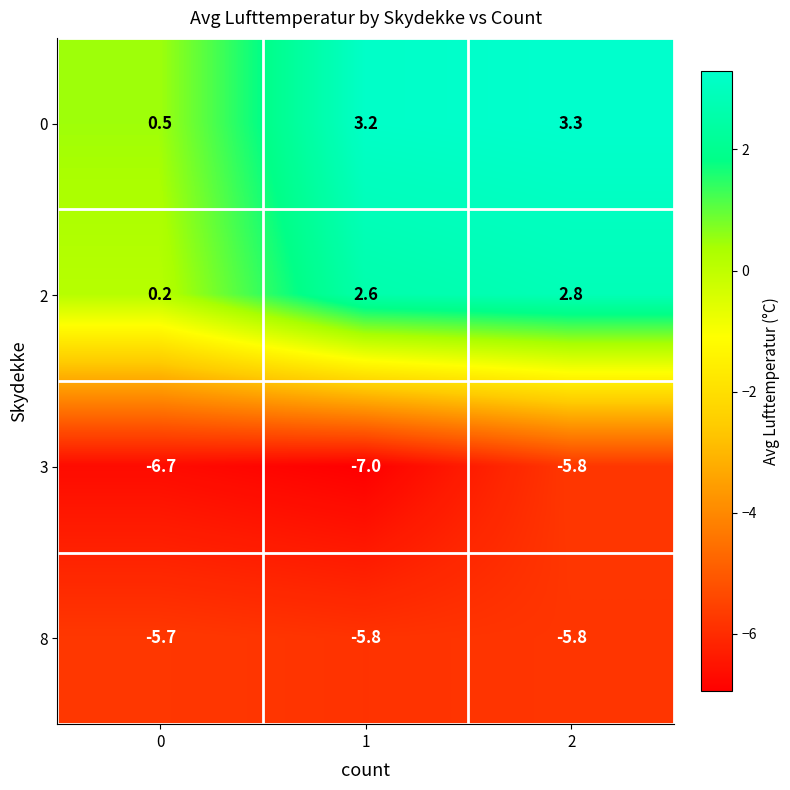

The value of 8 at 2 is -8.0. True or false?

False